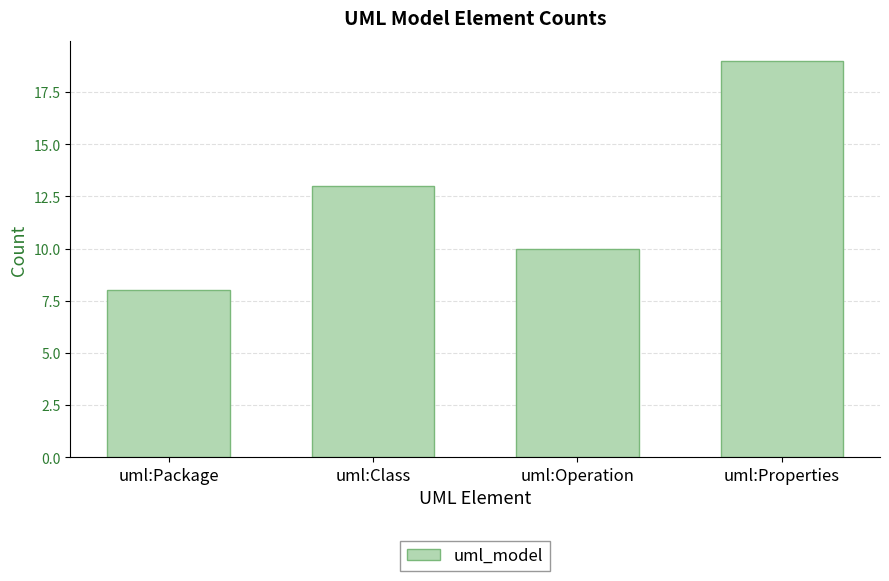

What is the ratio of the value at uml:Class to the value at uml:Operation?

1.3